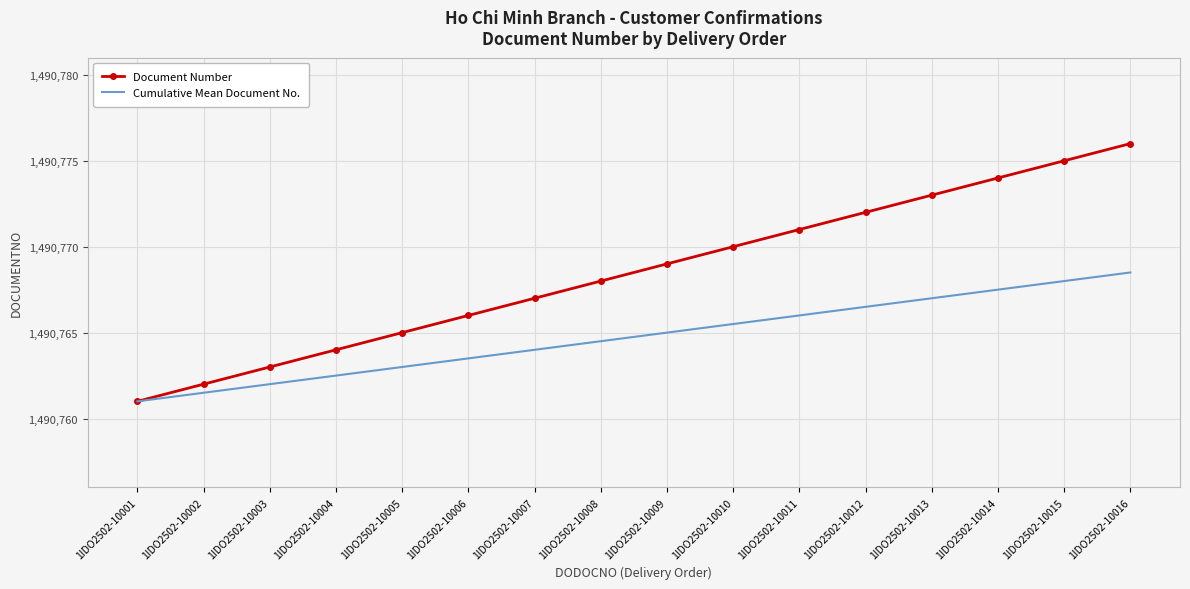

List the series in order of their peak value, highest first.

Document Number, Cumulative Mean Document No.